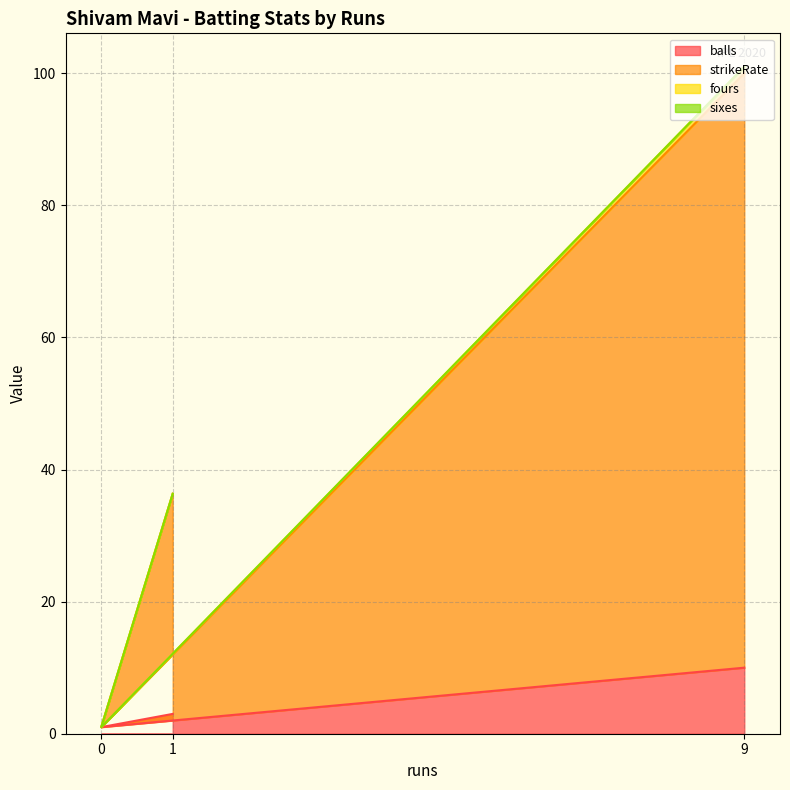

What is the difference between the maximum and minimum values in the strikeRate series?

99.0